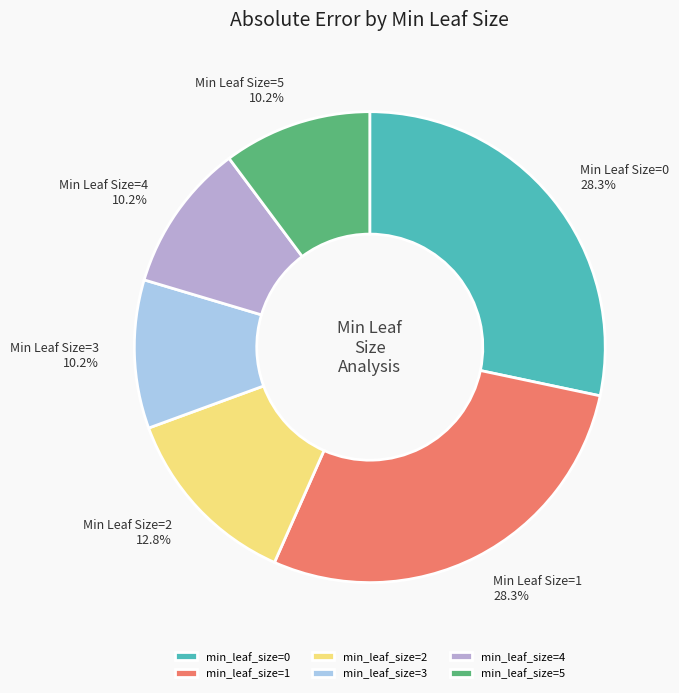

How much of the chart is everything except min_leaf_size=4?

89.8%